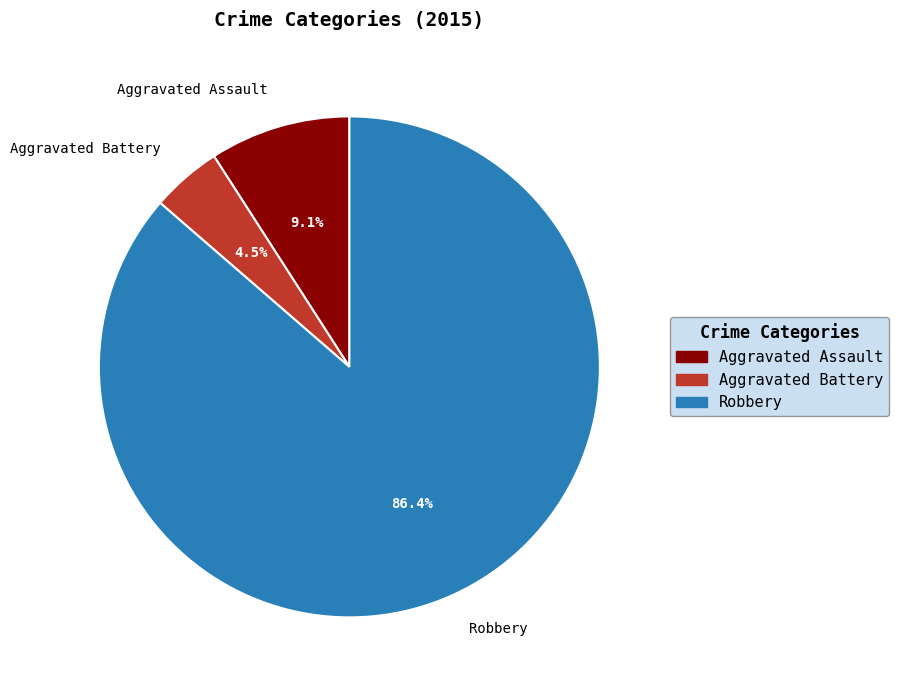

What percentage do Robbery and Aggravated Battery together represent?

90.9%